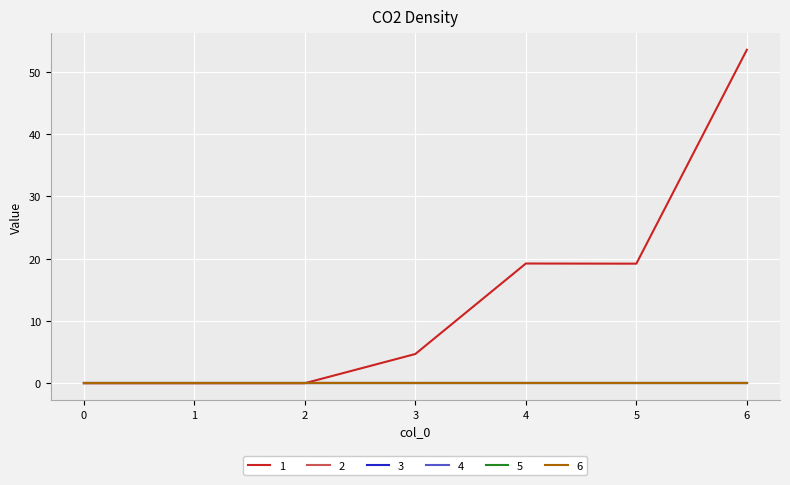

Reading right to left, what are all the values shown in this chart?

1: 6=53.5	5=19.2	4=19.2	3=4.7	2=0.0	1=0.0	0=0.0
2: 6=0.0	5=0.0	4=0.0	3=0.0	2=0.0	1=0.0	0=0.0
3: 6=0.0	5=0.0	4=0.0	3=0.0	2=0.0	1=0.0	0=0.0
4: 6=0.0	5=0.0	4=0.0	3=0.0	2=0.0	1=0.0	0=0.0
5: 6=0.0	5=0.0	4=0.0	3=0.0	2=0.0	1=0.0	0=0.0
6: 6=0.0	5=0.0	4=0.0	3=0.0	2=0.0	1=0.0	0=0.0